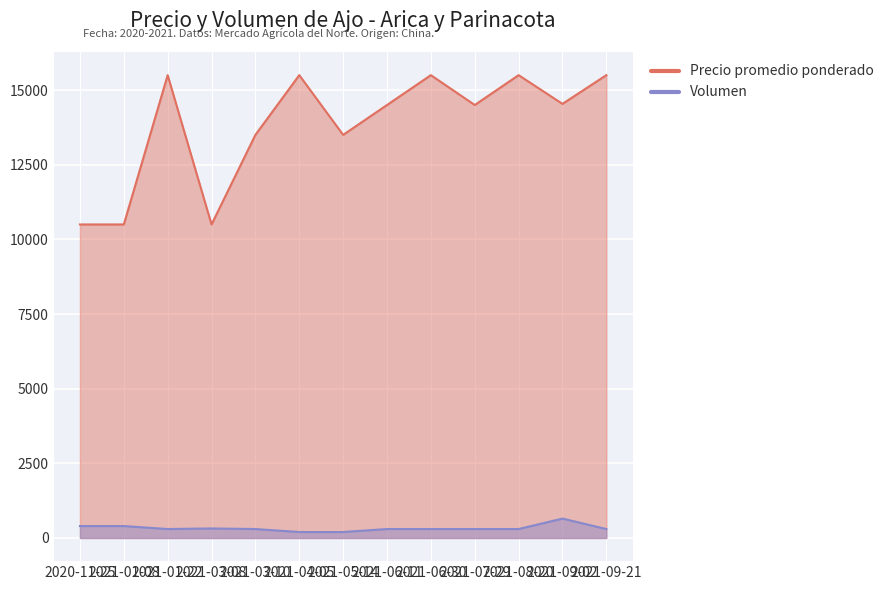

Is it true that Precio promedio ponderado equals 15500 at 2021-08-20?

True